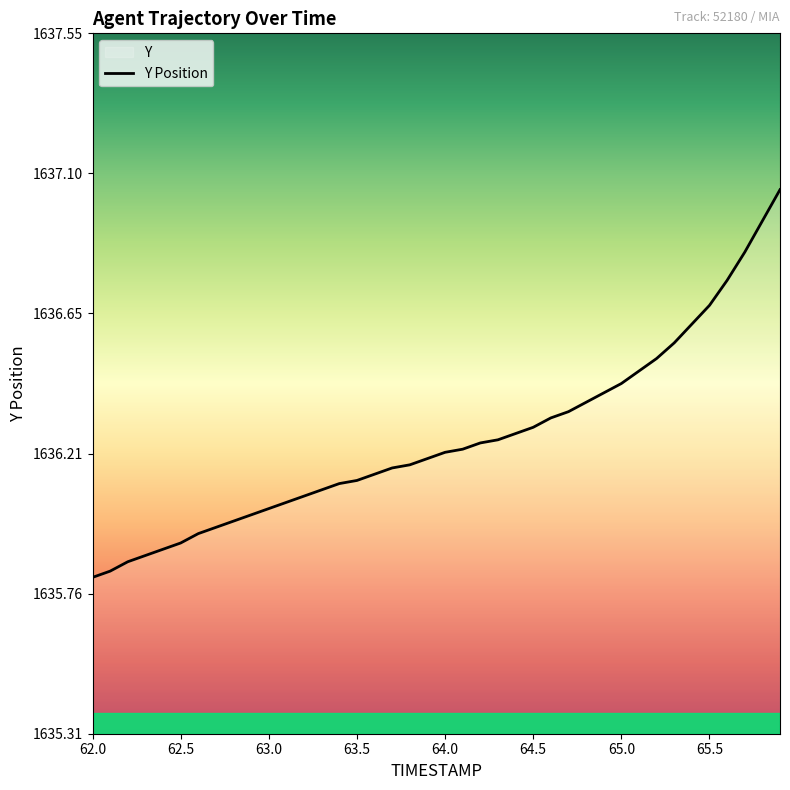

Reading left to right, extract all data points from this chart.

1635.8	1635.8	1635.9	1635.9	1635.9	1635.9	1636.0	1636.0	1636.0	1636.0	1636.0	1636.0	1636.1	1636.1	1636.1	1636.1	1636.1	1636.2	1636.2	1636.2	1636.2	1636.2	1636.2	1636.2	1636.3	1636.3	1636.3	1636.3	1636.4	1636.4	1636.4	1636.5	1636.5	1636.6	1636.6	1636.7	1636.8	1636.8	1637.0	1637.0